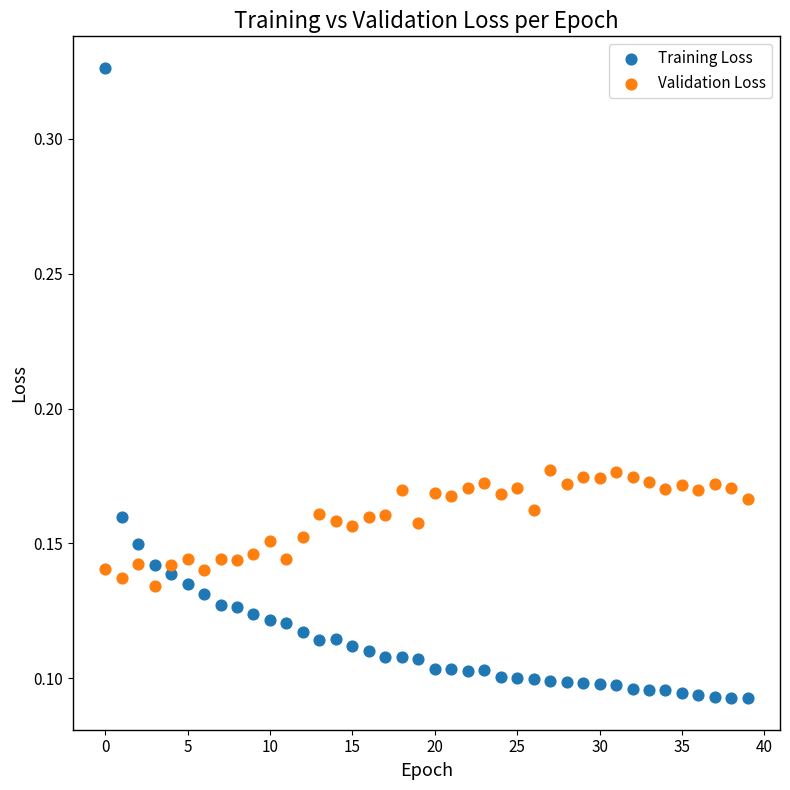

What are all the series names shown in the legend?

Training Loss, Validation Loss